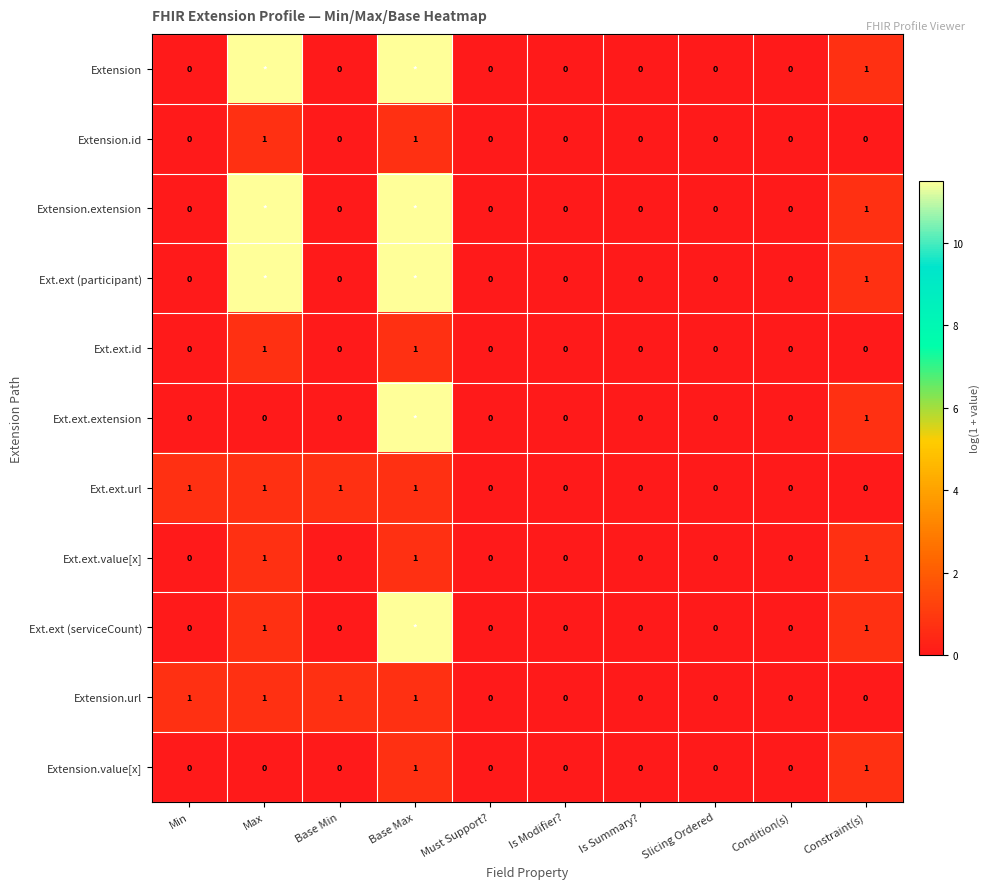

At Base Min, list the series in order from largest to smallest.

Ext.ext.url, Extension.url, Extension, Extension.id, Extension.extension, Ext.ext (participant), Ext.ext.id, Ext.ext.extension, Ext.ext.value[x], Ext.ext (serviceCount), Extension.value[x]